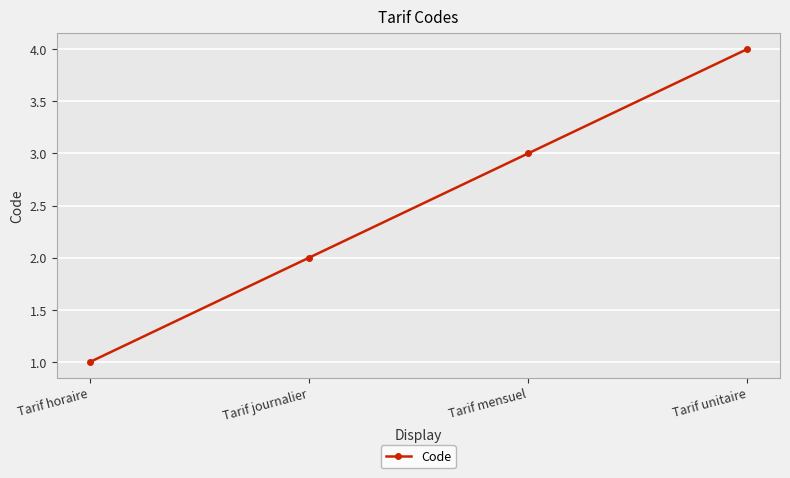

What is the sum of all values?

10